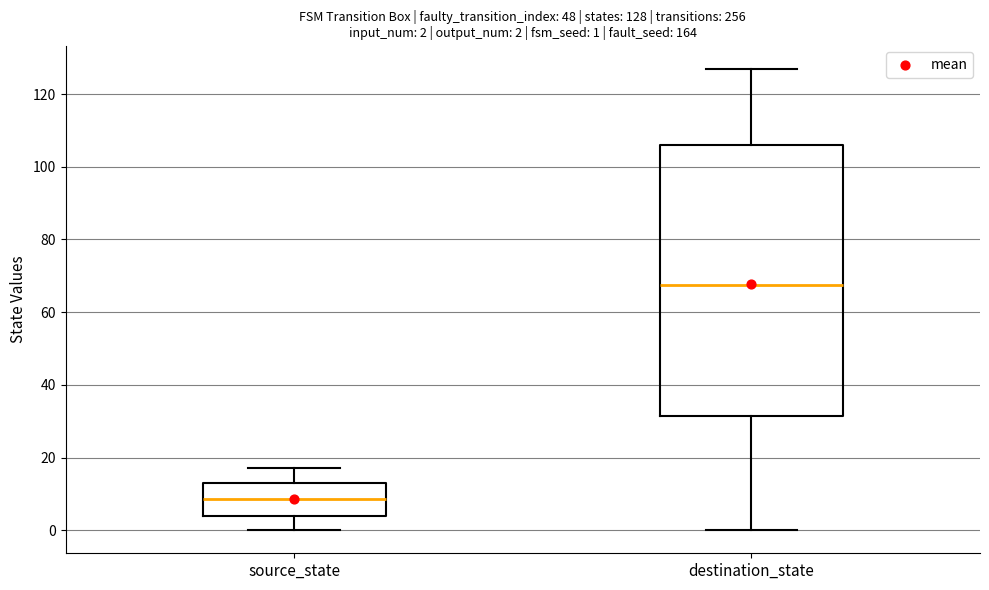

Which box is the tallest, from its lower edge to its upper edge?

destination_state